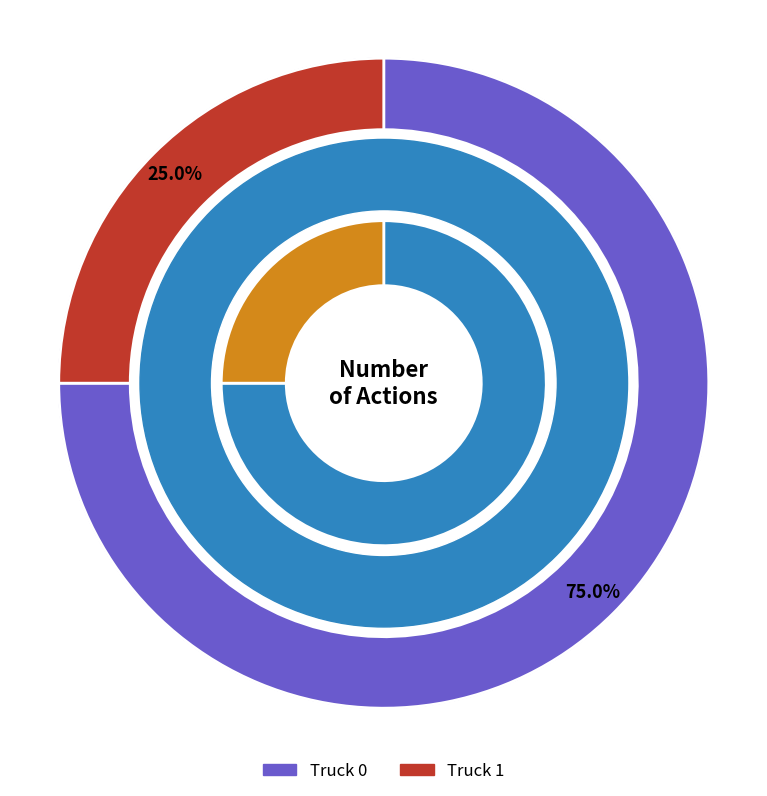

To the nearest percent, what is the difference between the largest and smallest slice percentages?

50%